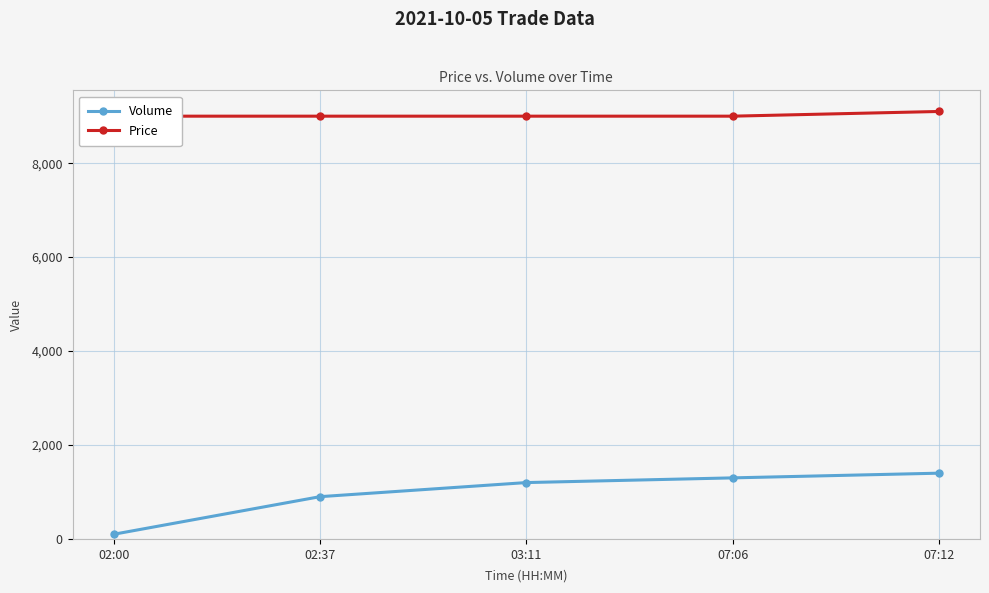

Rank the series by their average value, from lowest to highest.

Volume, Price